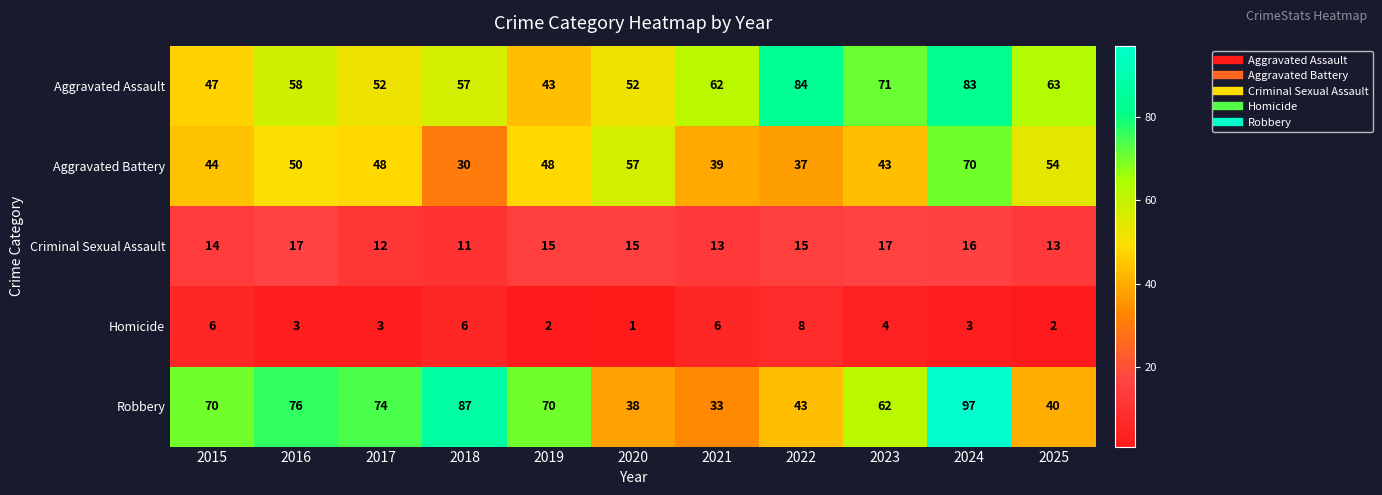

True or false: Homicide has a value of 1 at 2025.

False